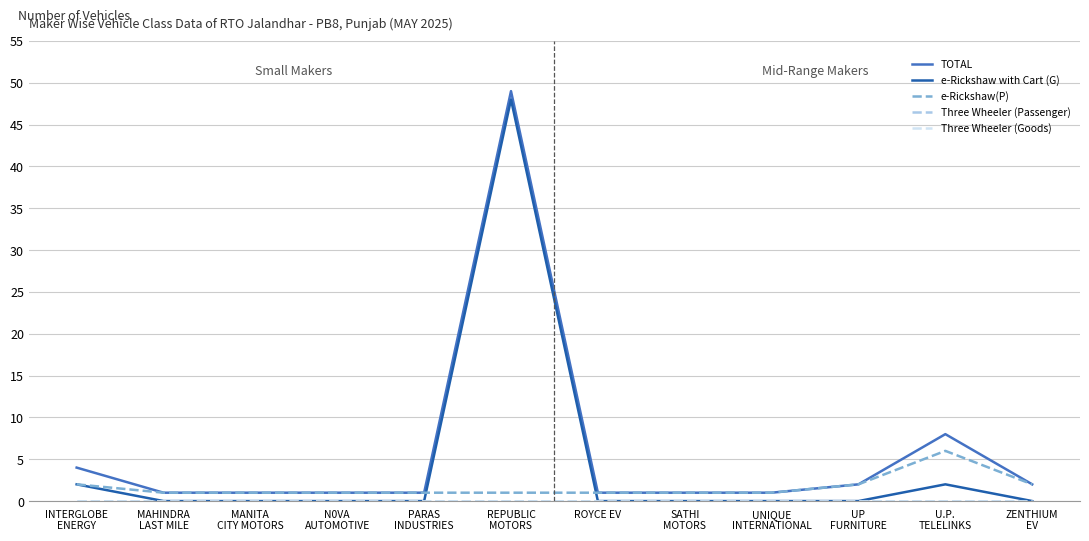

Does the chart display data point markers on the line(s)?

No